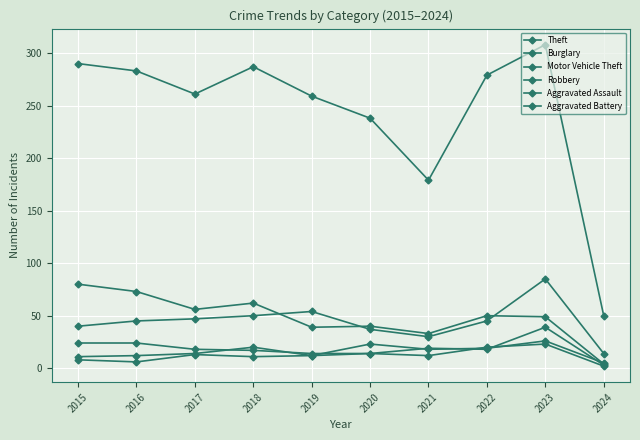

At which category does Motor Vehicle Theft reach its first local valley?

2021